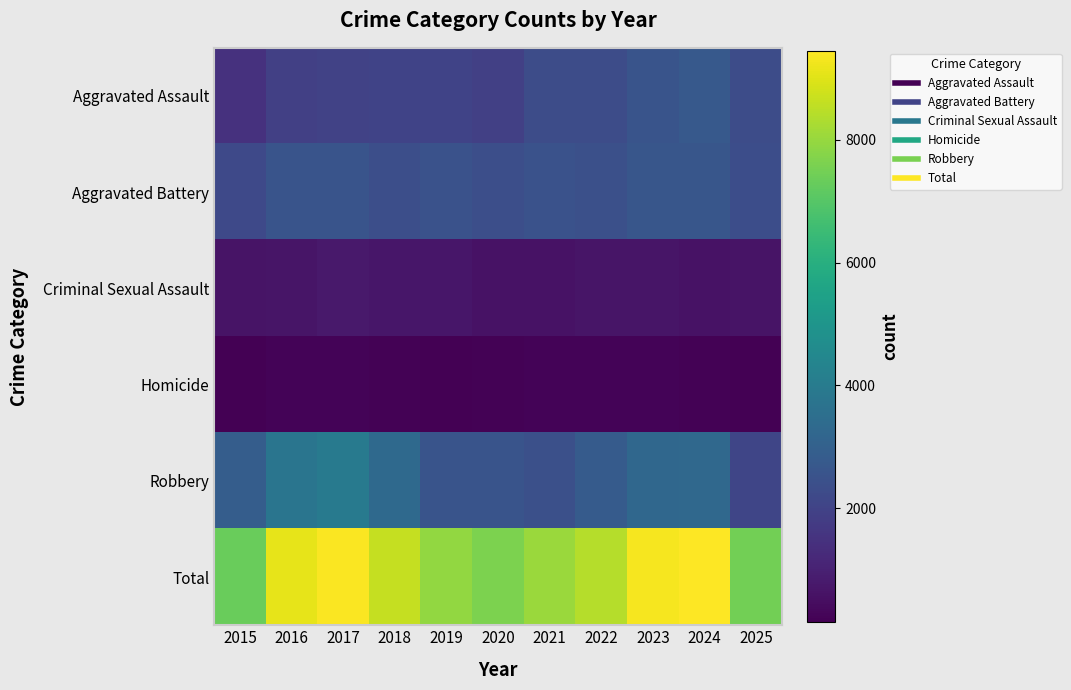

Which series has the widest spread of values?

Total